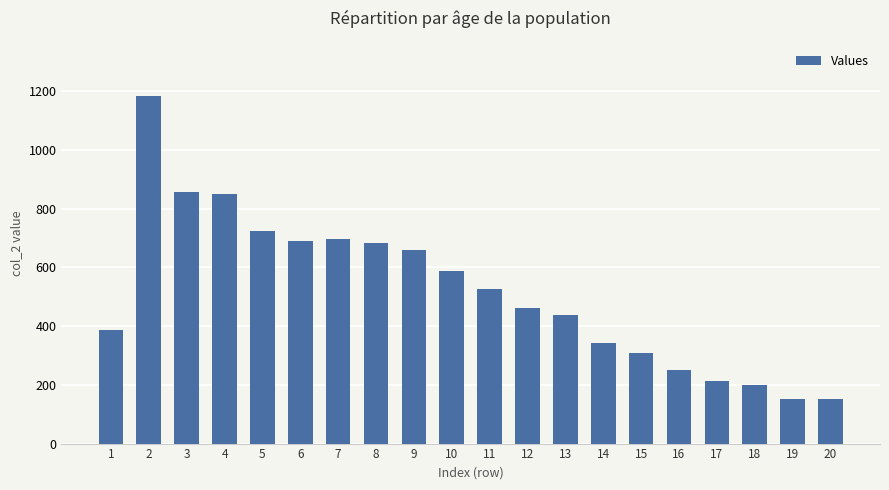

What is the minimum value shown in the chart?

153